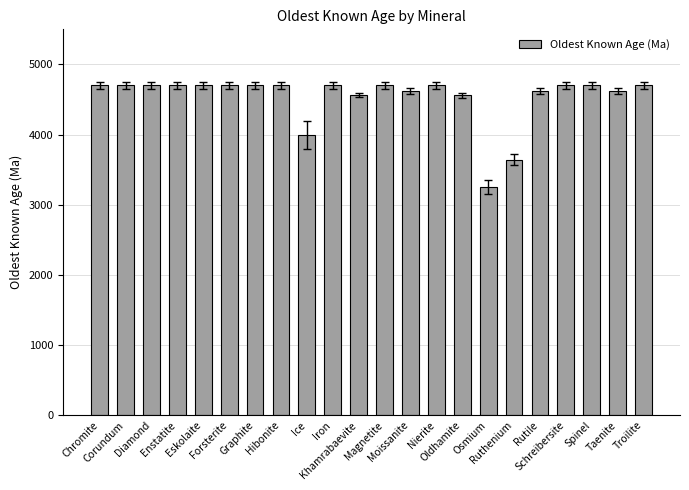

What is the value of the 18th bar from the left?

4620.0